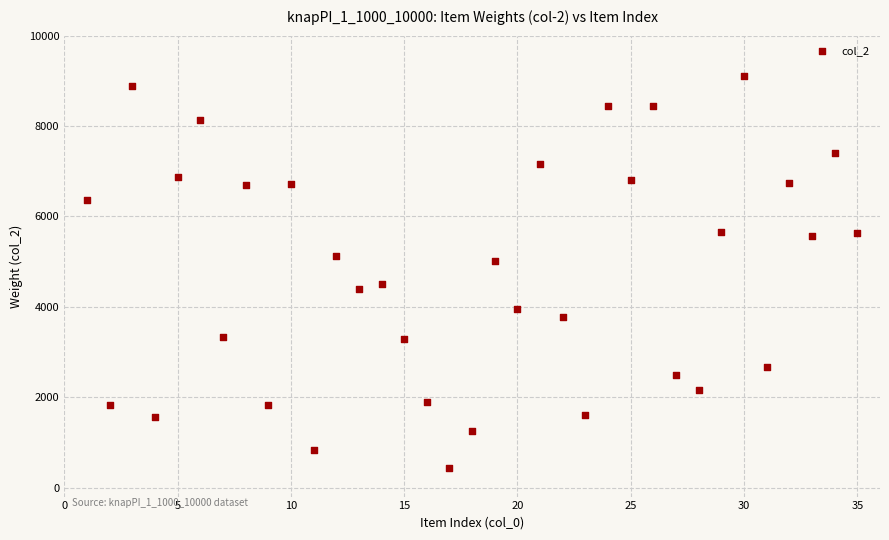

What is the range of X values (max minus min)?

34